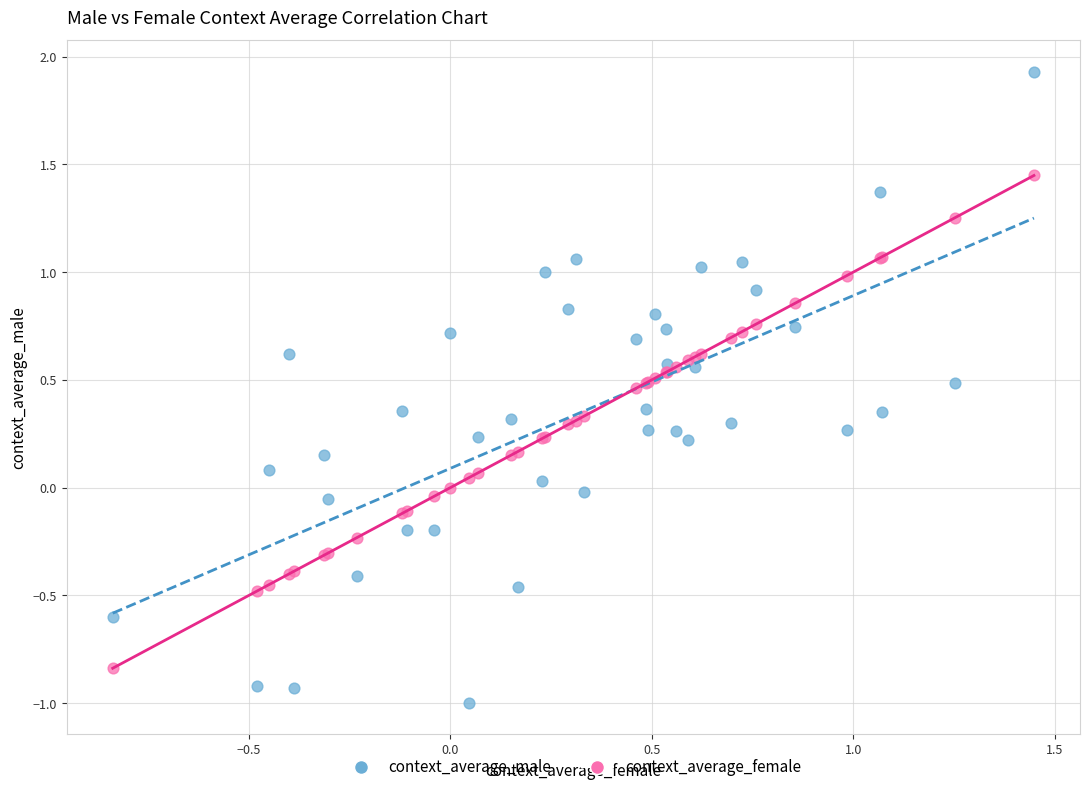

Which series reaches the maximum Y coordinate?

context_average_male